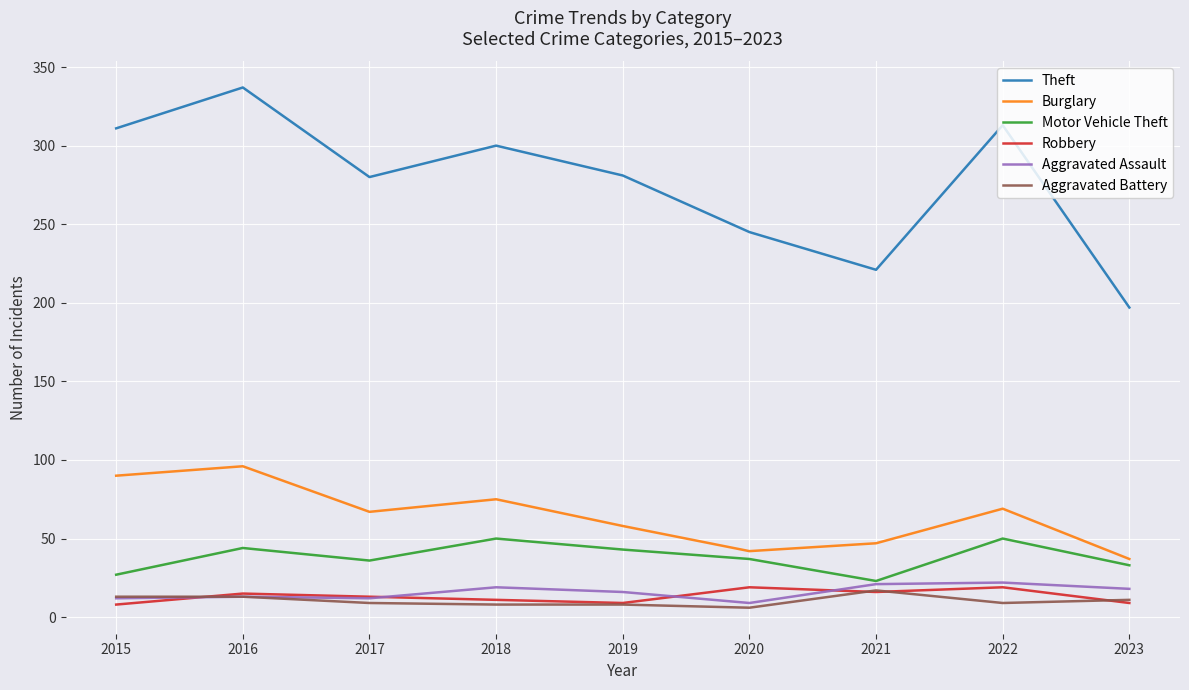

What is the average value of the Aggravated Battery series?

10